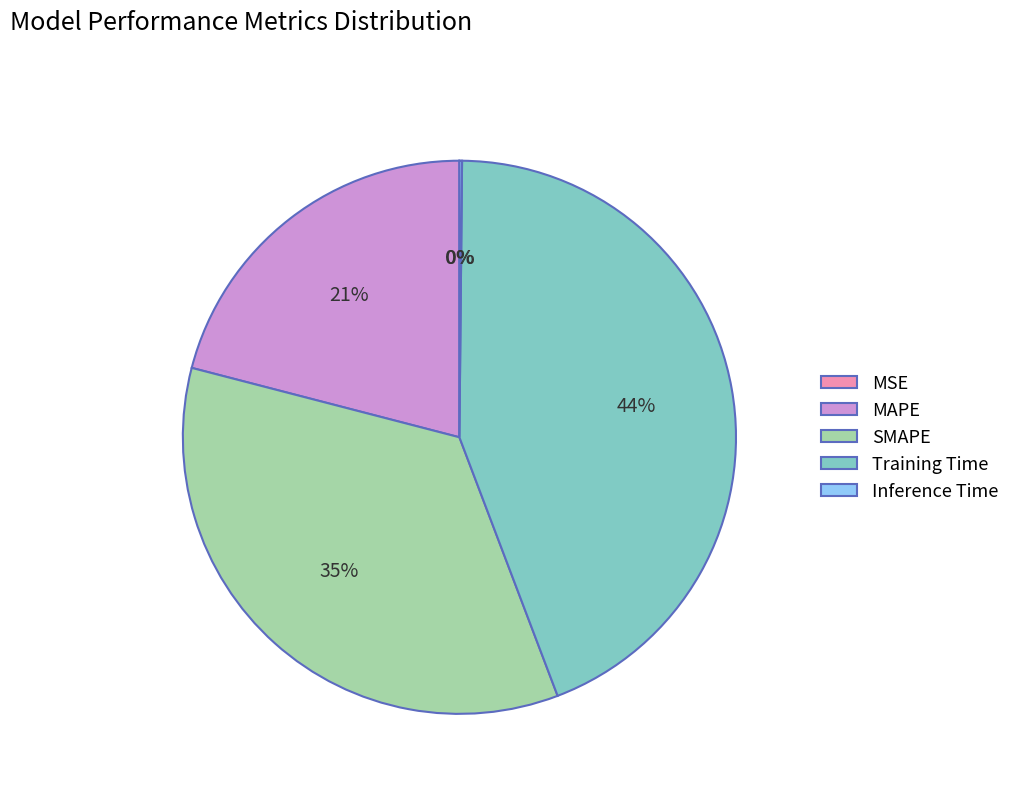

To the nearest percent, what is the average slice percentage?

20%